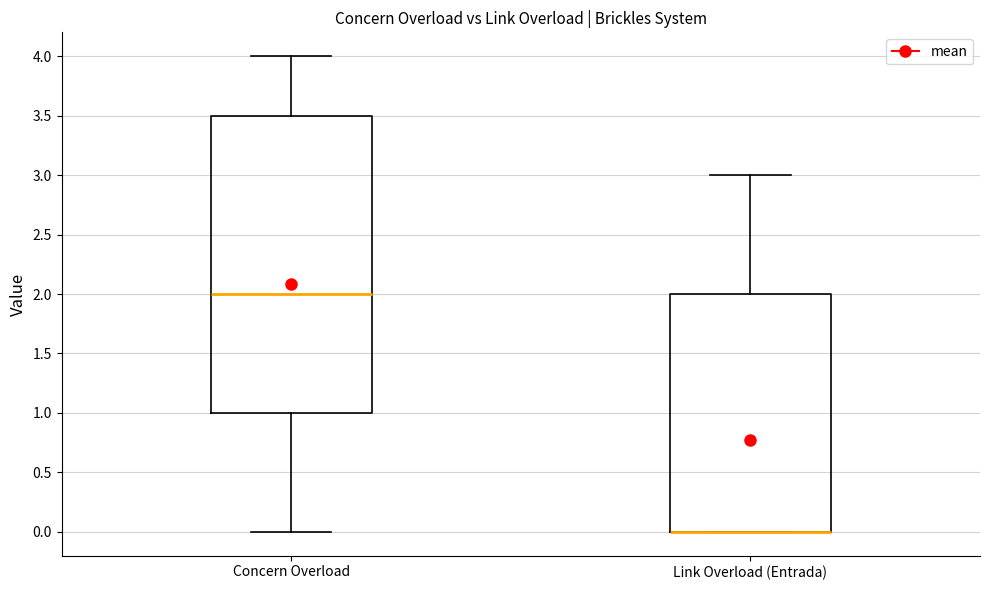

Where is the upper edge of the box for Concern Overload on the y-axis? The values are not printed on the chart, so give them approximately, as read against the axis.

3.5